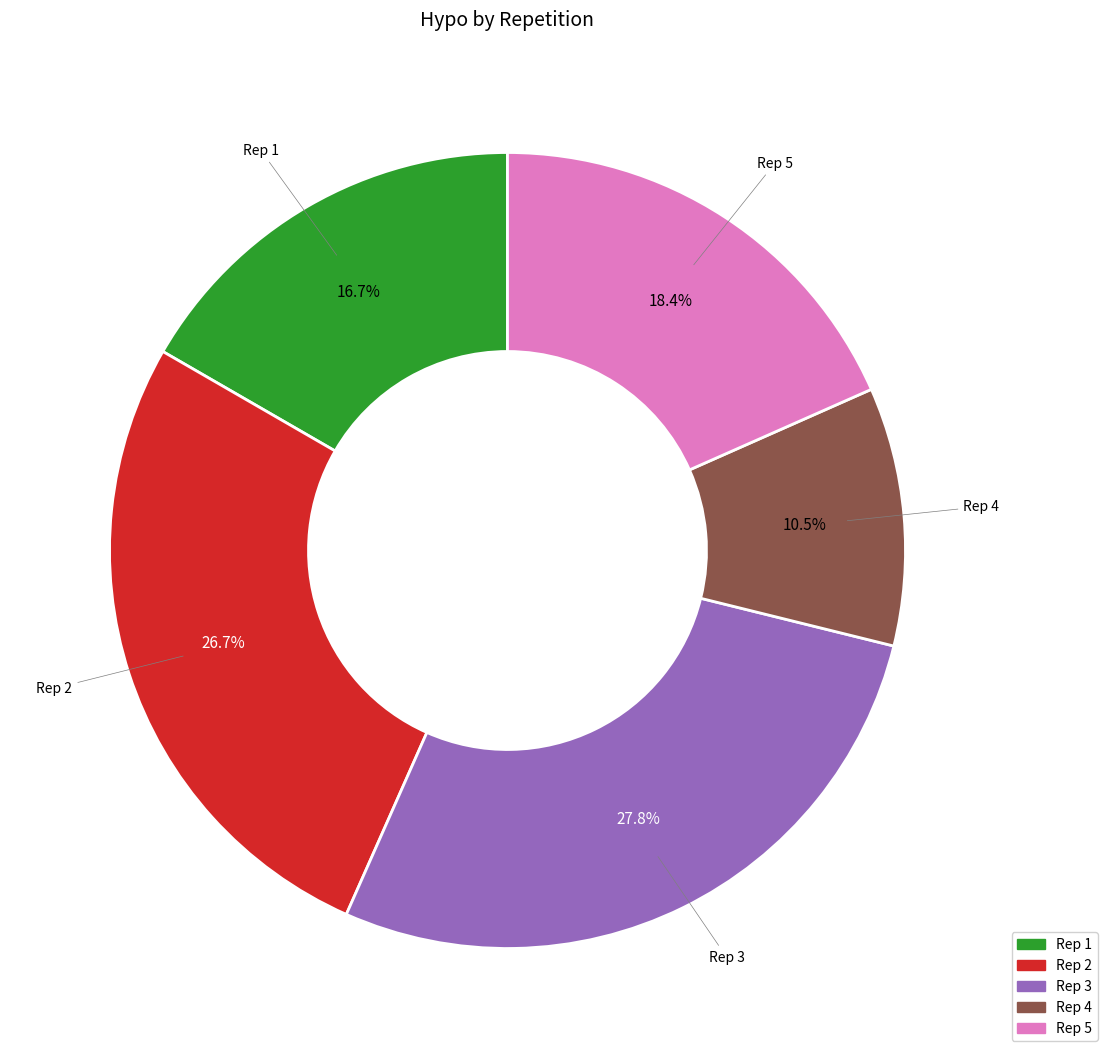

Does any single category account for the majority?

No